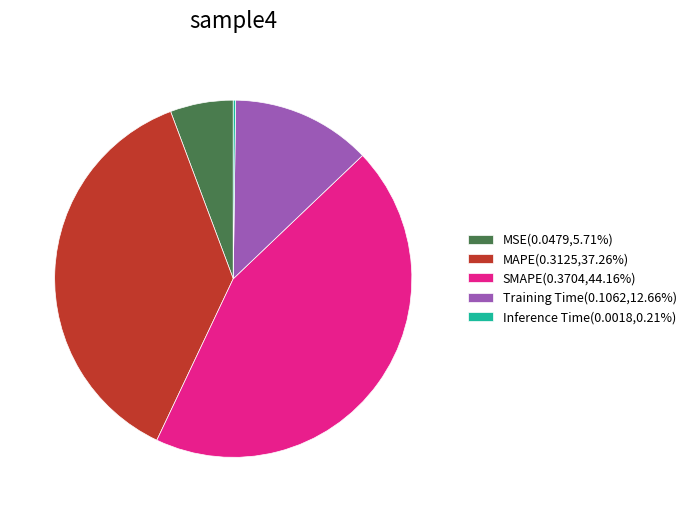

Is it true that SMAPE is 52% of the pie?

False